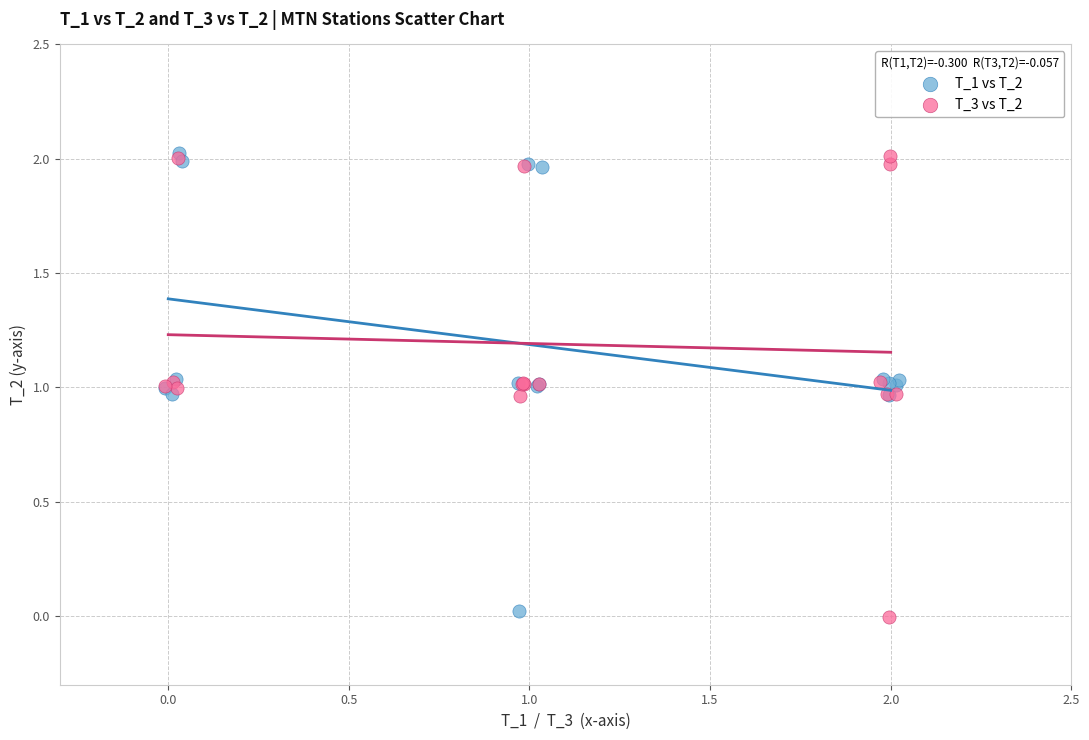

Which series reaches the minimum Y coordinate?

T_3 vs T_2